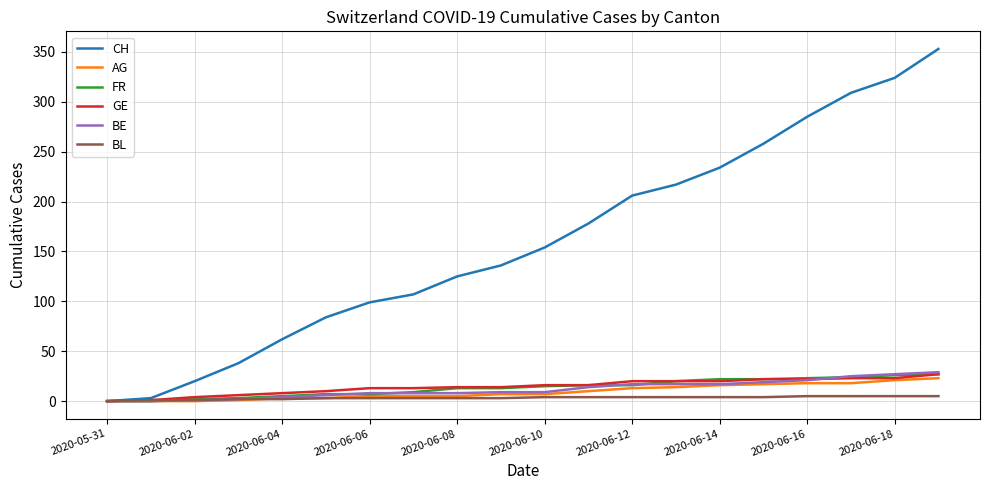

Which series has the largest total across all categories?

CH